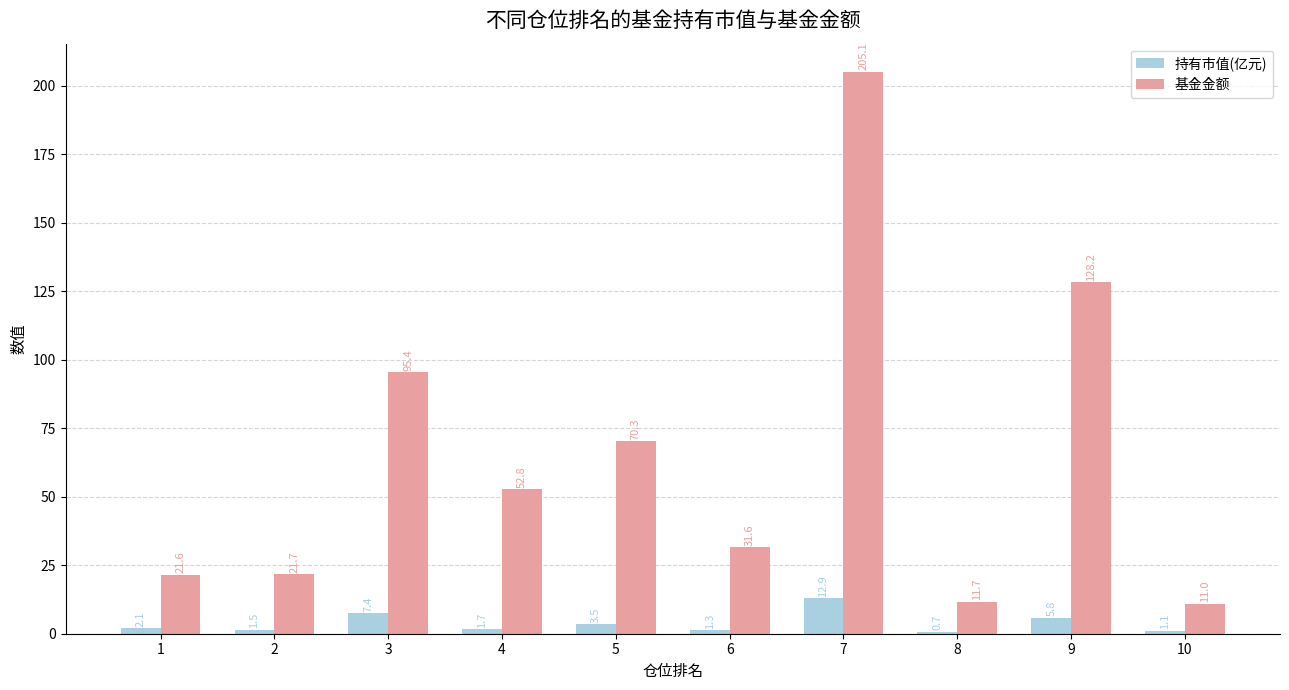

What value does the 基金金额 series have at 4?

52.8